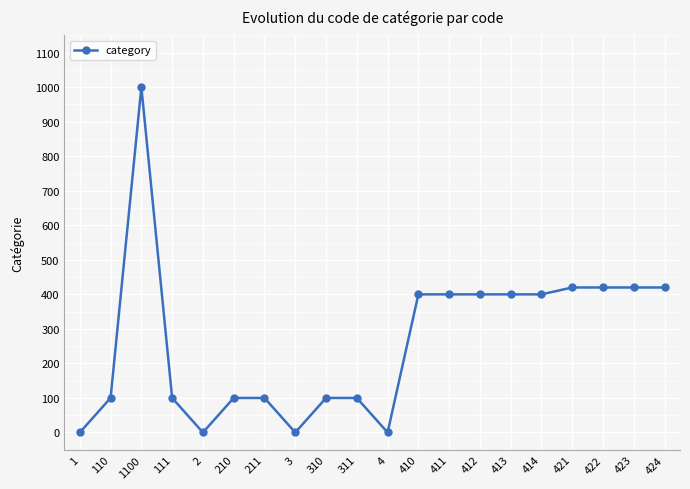

What is the label of the 4th point from the left?

111